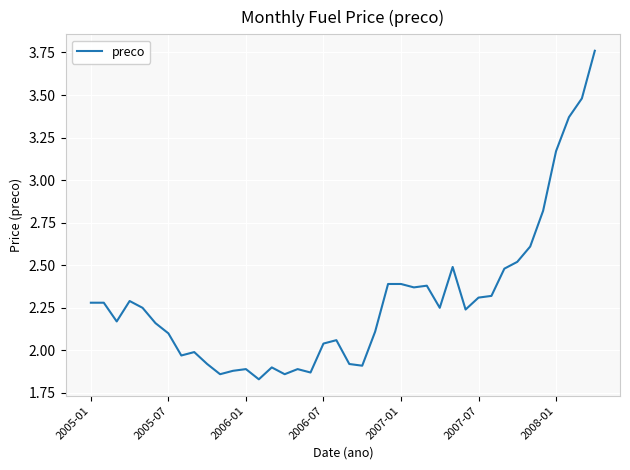

The chart shows a value of 2.3 at 2005-01. True or false?

True